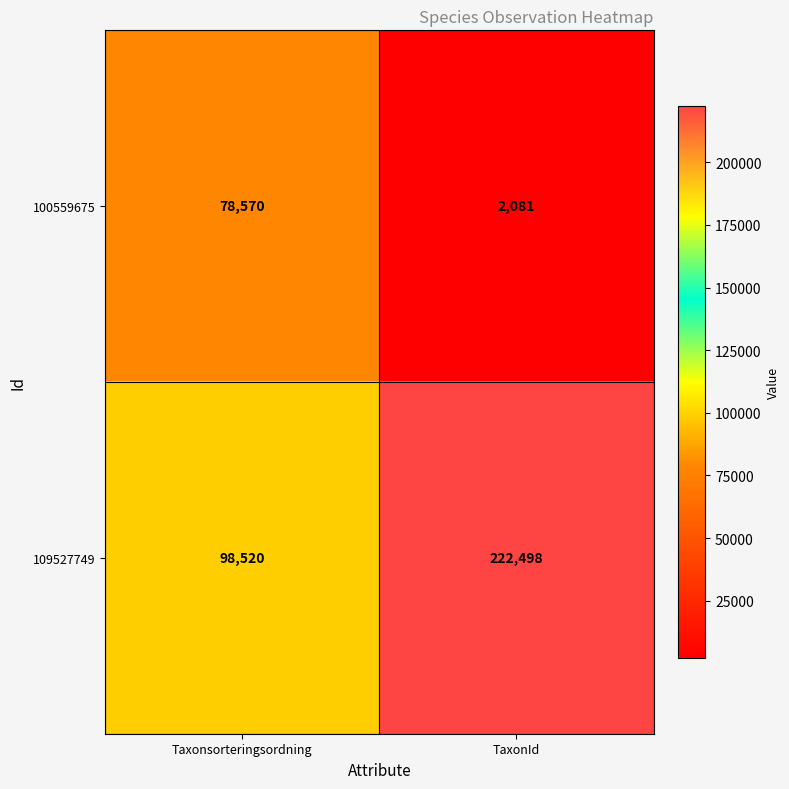

The 100559675 series shows 133470 at Taxonsorteringsordning. True or false?

False